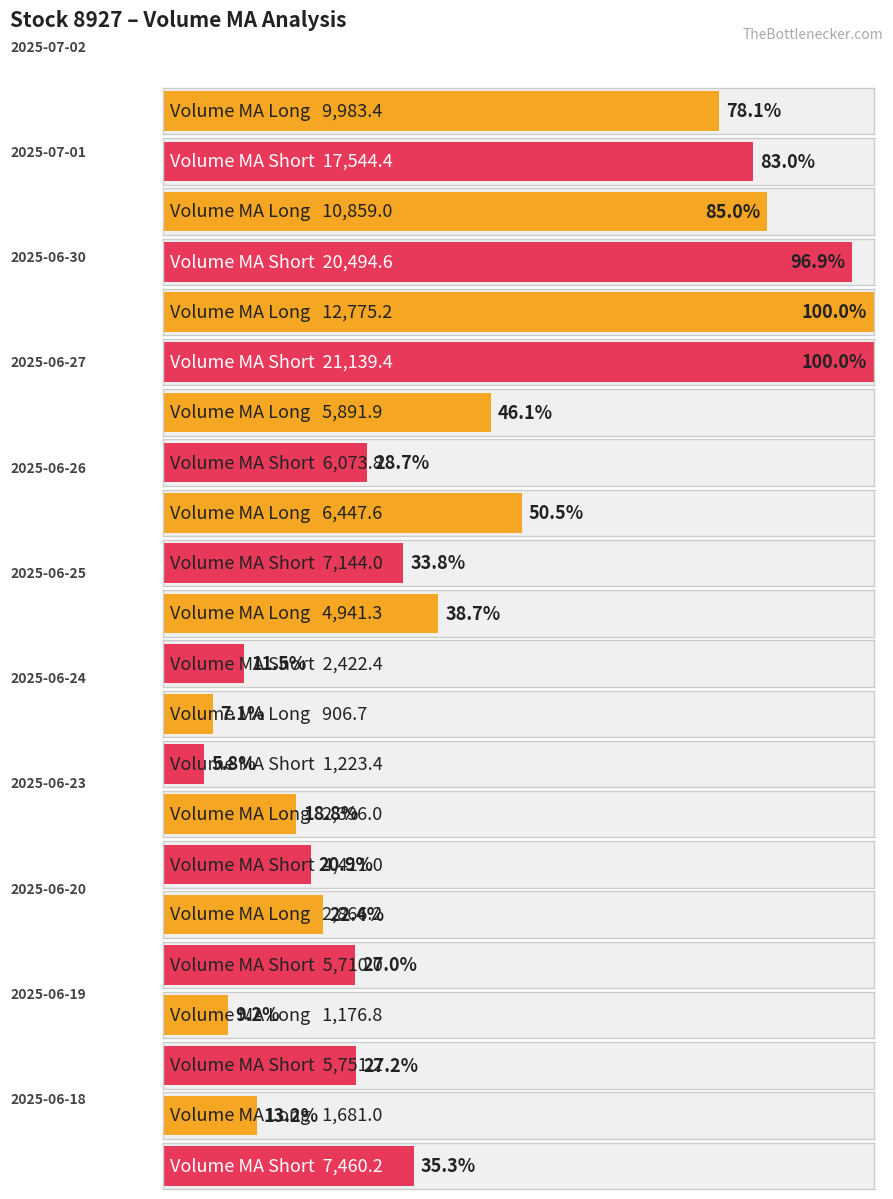

What are all the series names shown in the legend?

Volume_MA_long, Volume_MA_short